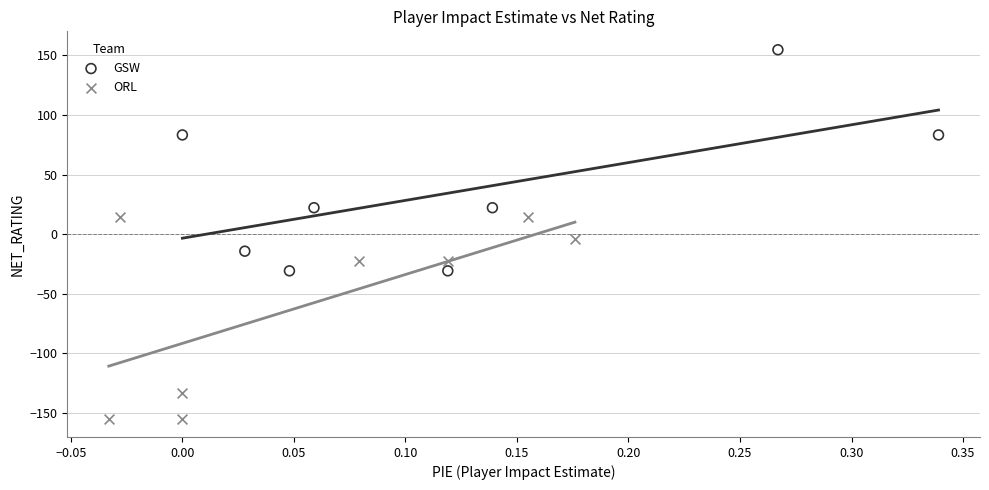

Which series reaches the minimum Y coordinate?

ORL